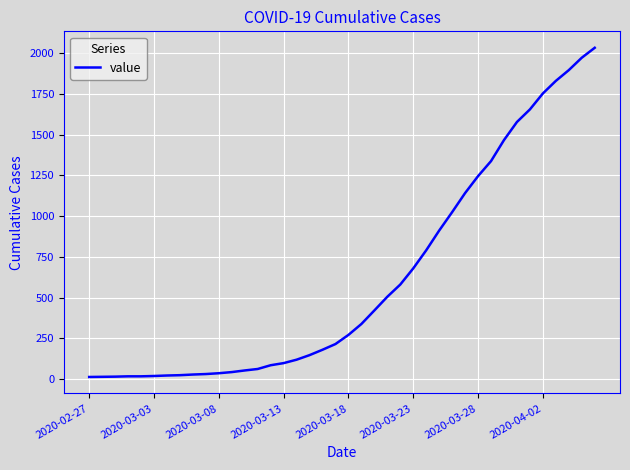

What is the difference between the maximum and minimum values?

2019